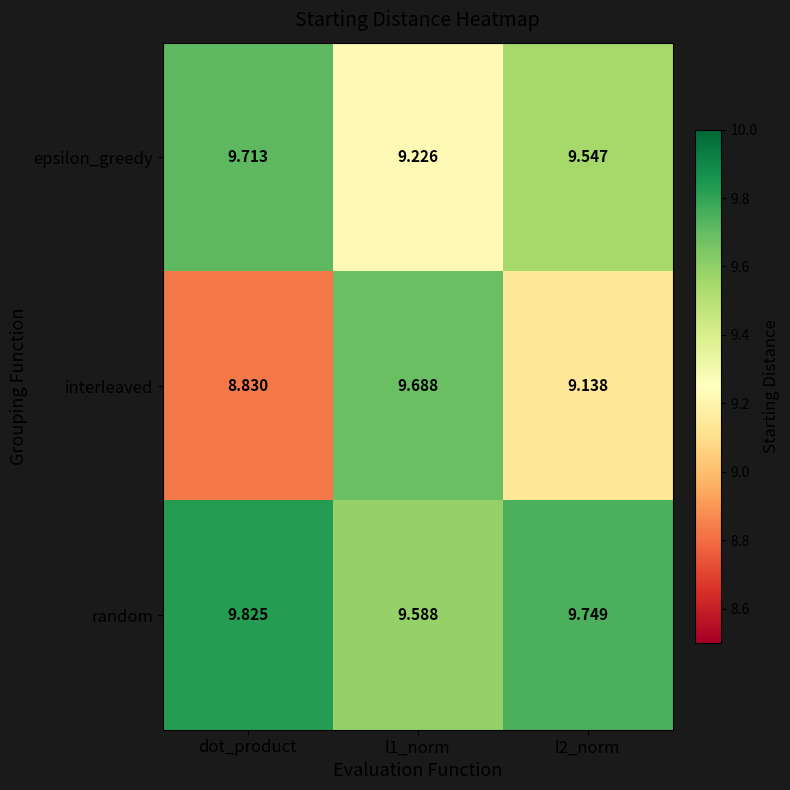

Is the value of epsilon_greedy at l2_norm greater than the value of random at dot_product?

No